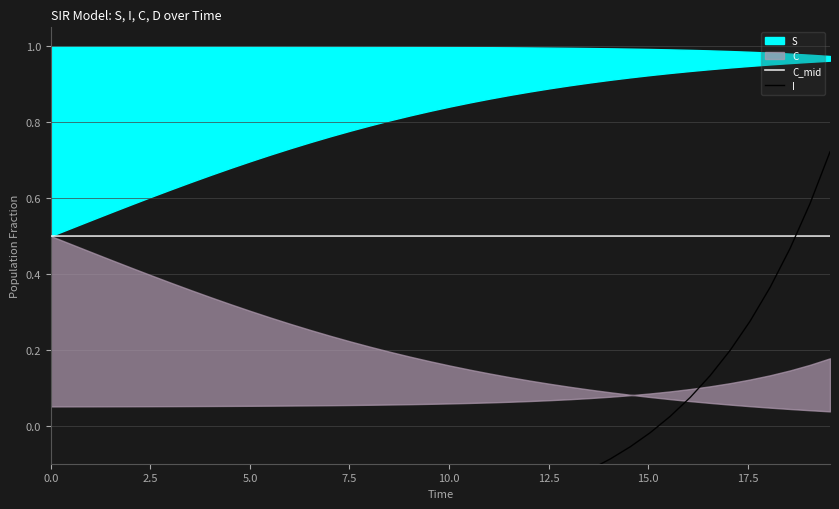

Which series has the largest range (max minus min)?

I